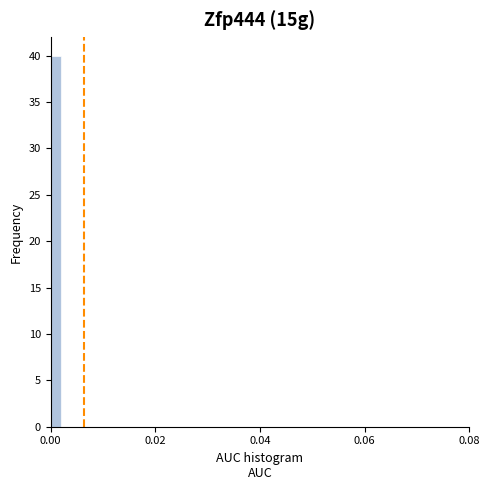

Read against the x-axis, roughly where is the centre of the tallest bar?

0.002